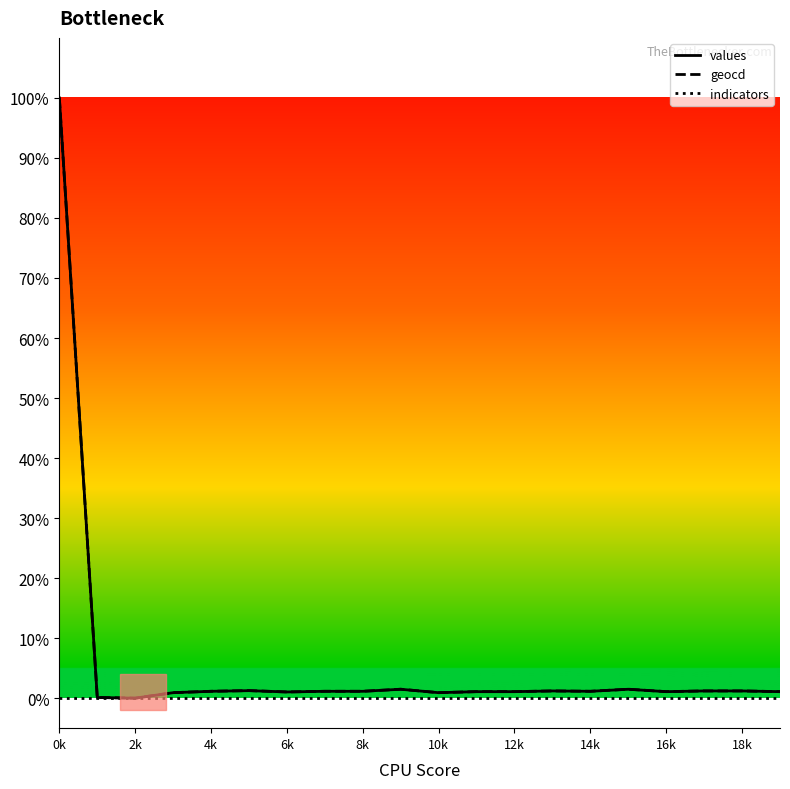

What is the maximum value shown in the chart?

100.0